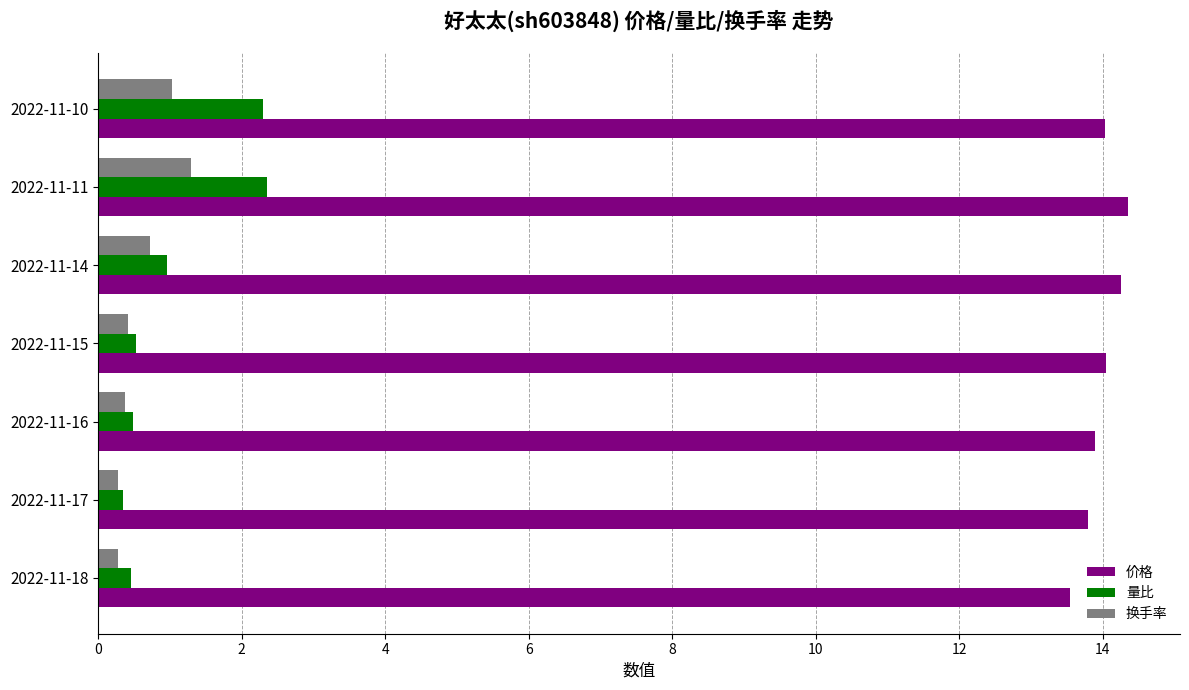

What is the difference between the highest and lowest values at 2022-11-15?

13.6